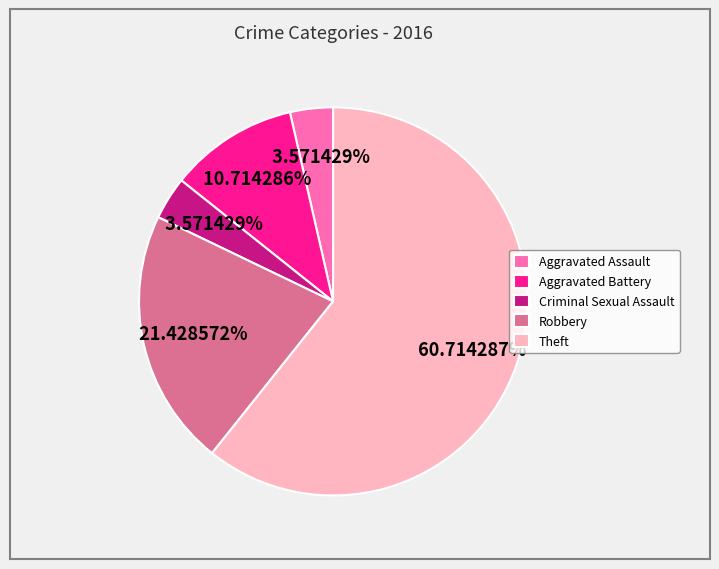

How many slices are in this pie chart?

5